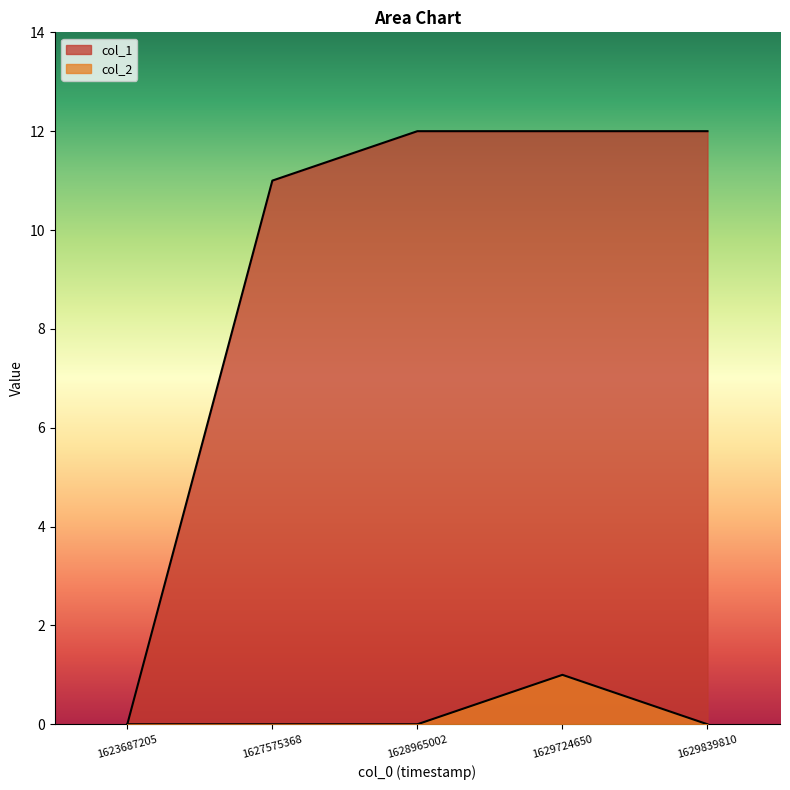

At which category is the sum across all series the highest?

1629724650